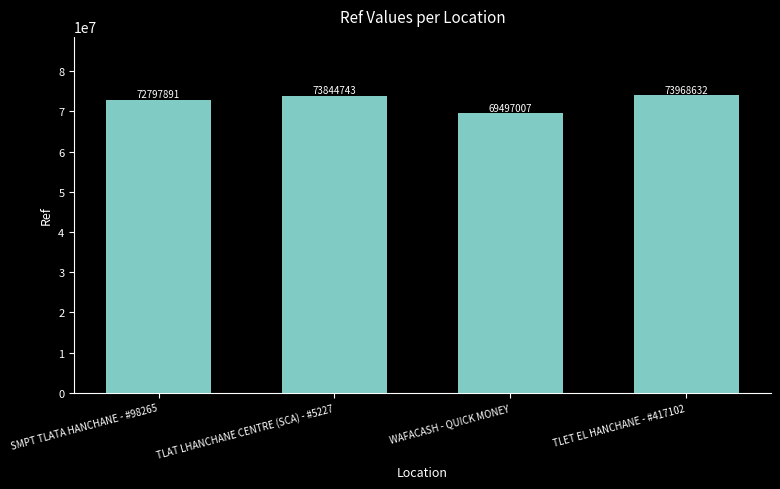

What is the average value?

72527068